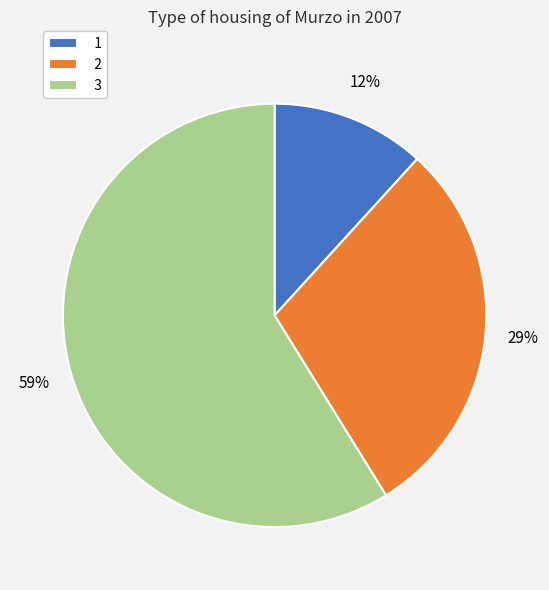

Do 2 and 1 together represent more than half of the pie?

No